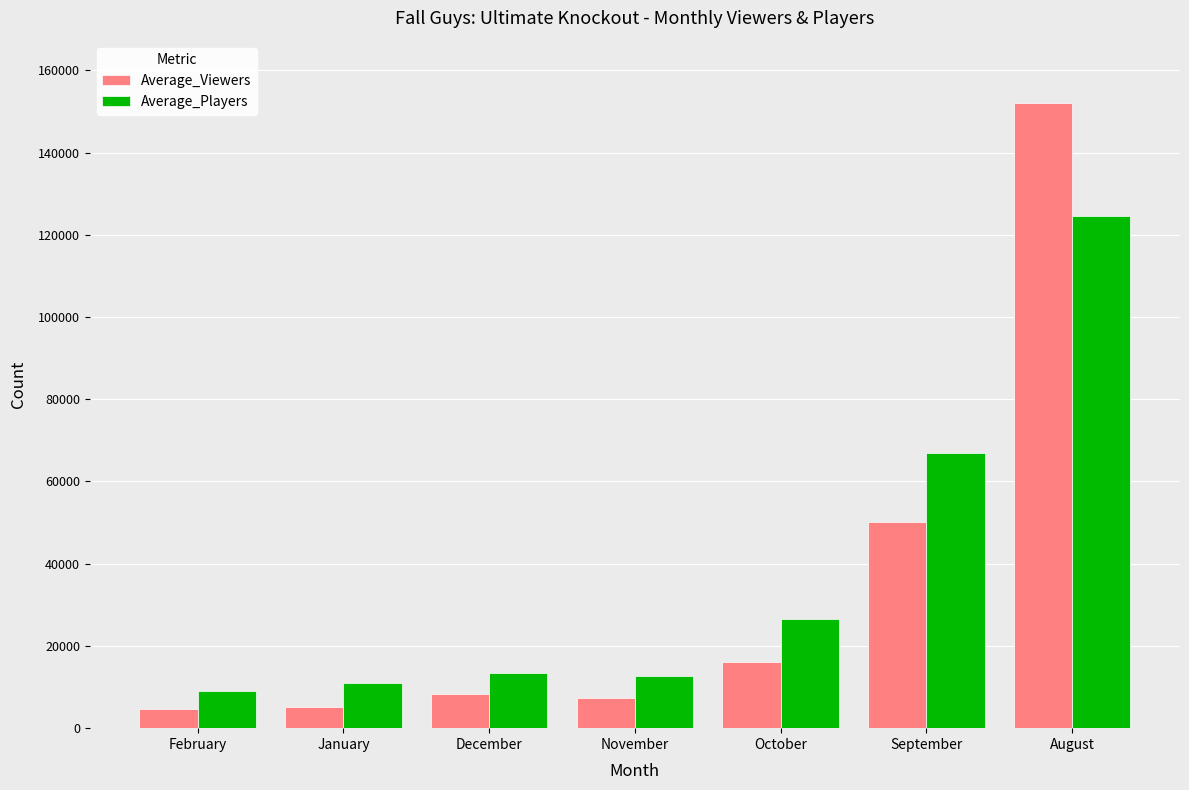

At which label is Average_Viewers closest to 78388?

September